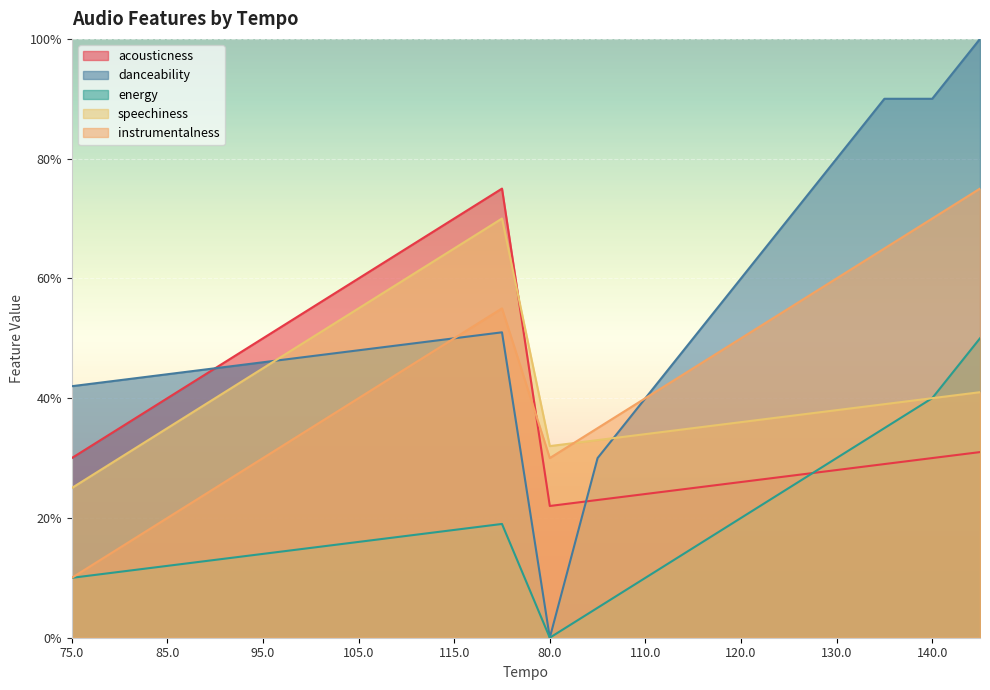

How many times do acousticness and instrumentalness cross each other?

1